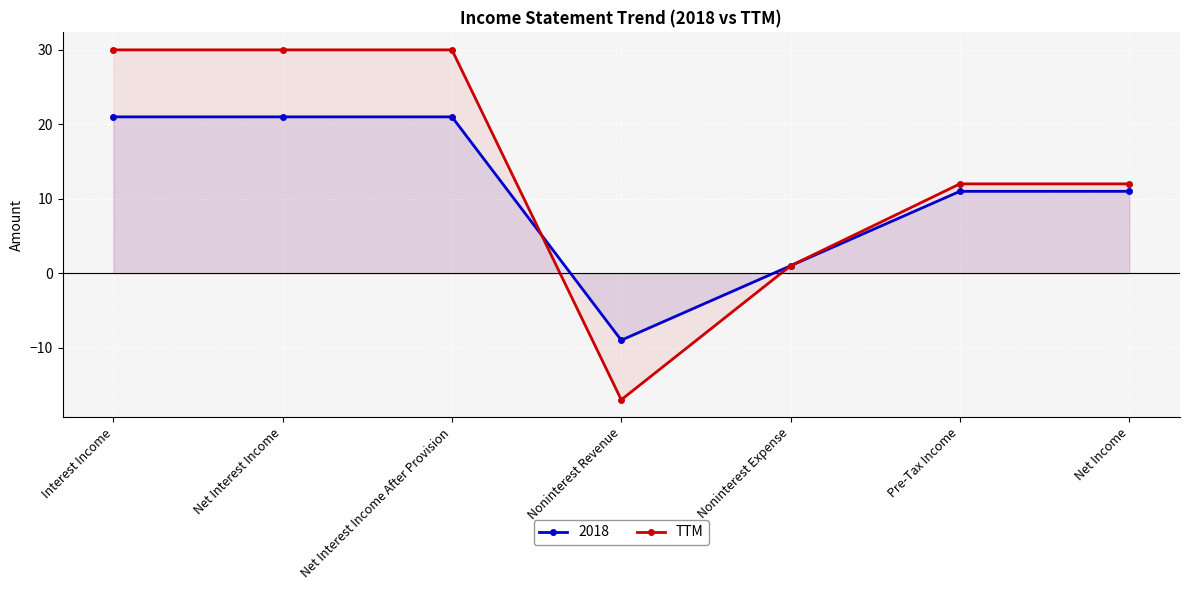

What is the change in value from Net Interest Income to Noninterest Revenue?

-47